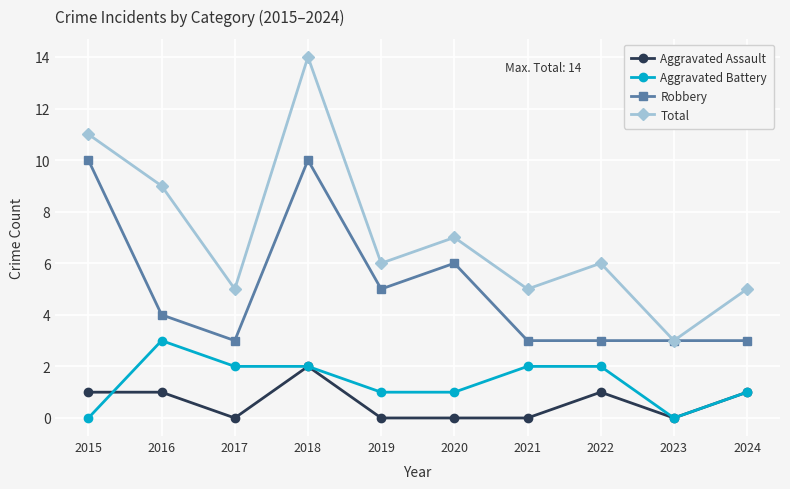

True or false: Total has more than 2 interior local peaks.

True